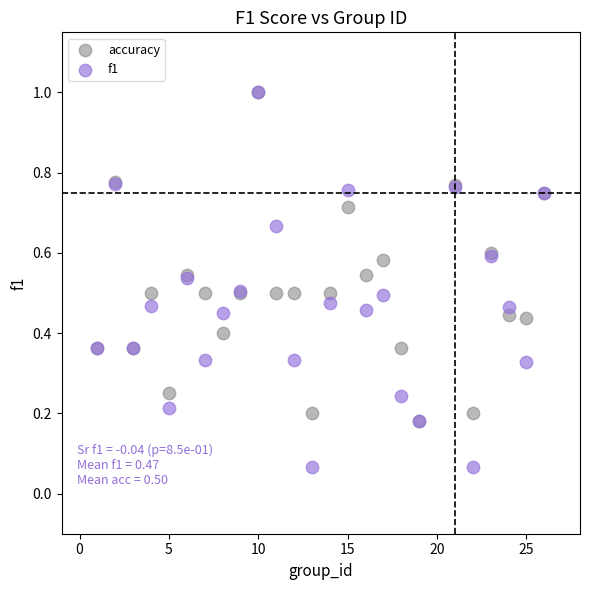

Which series has the widest spread of Y values?

f1